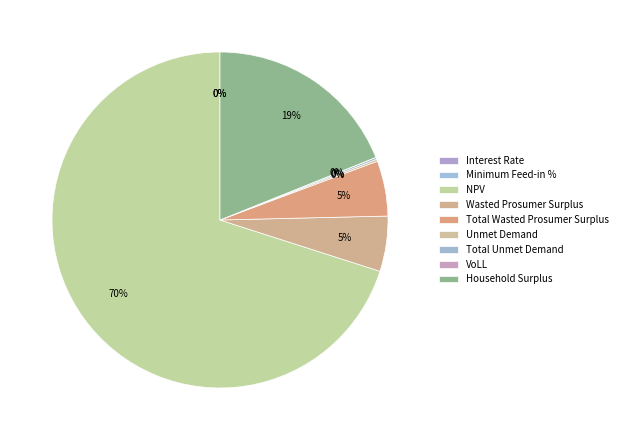

What is the largest slice in the pie chart?

NPV